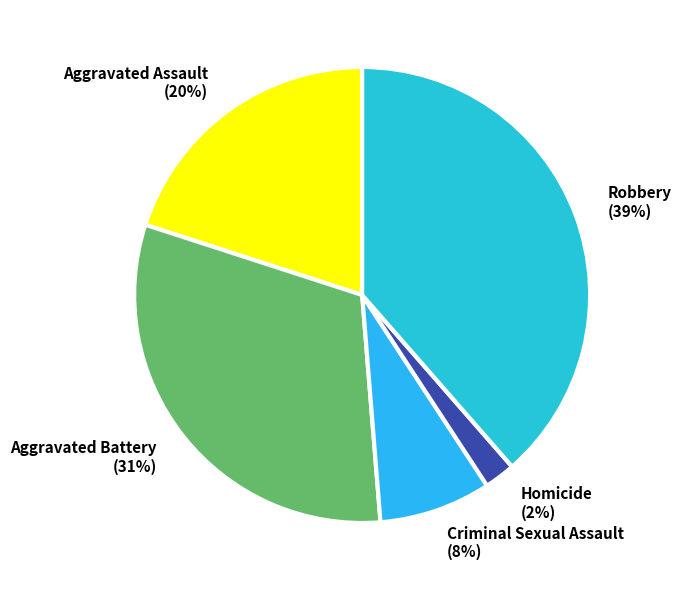

Which slice is the largest?

Robbery